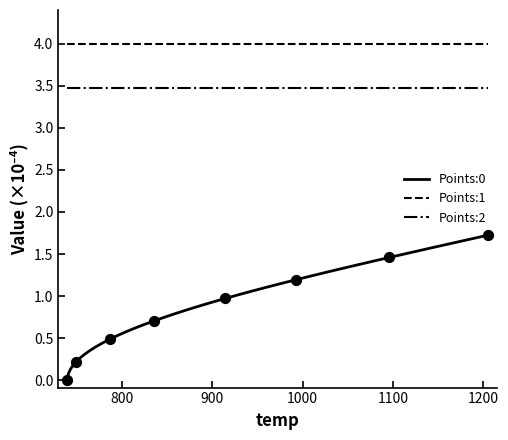

Which series has the largest total across all categories?

Points:1